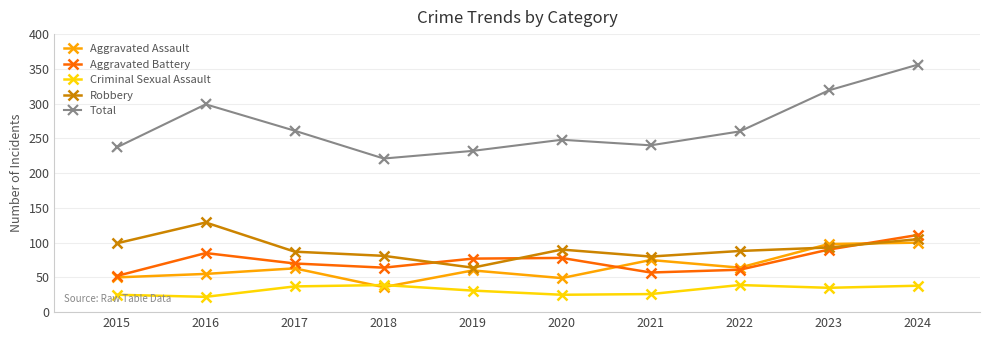

At how many categories does at least one series exceed 302?

2